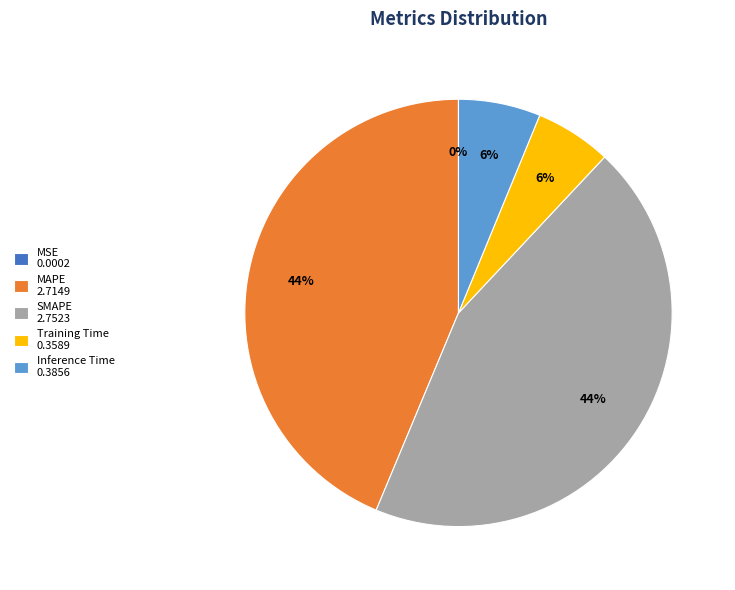

To the nearest percent, what percentage of the pie is SMAPE?

44%